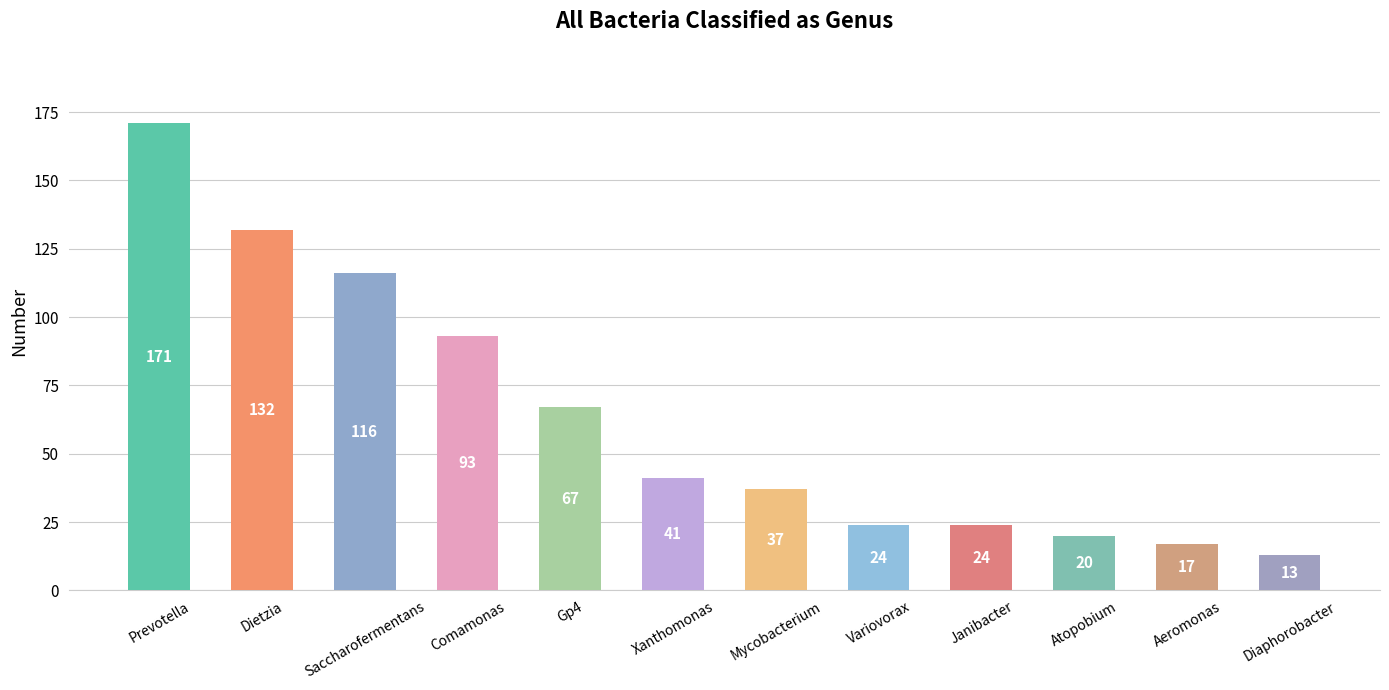

How many series are shown in this chart?

1